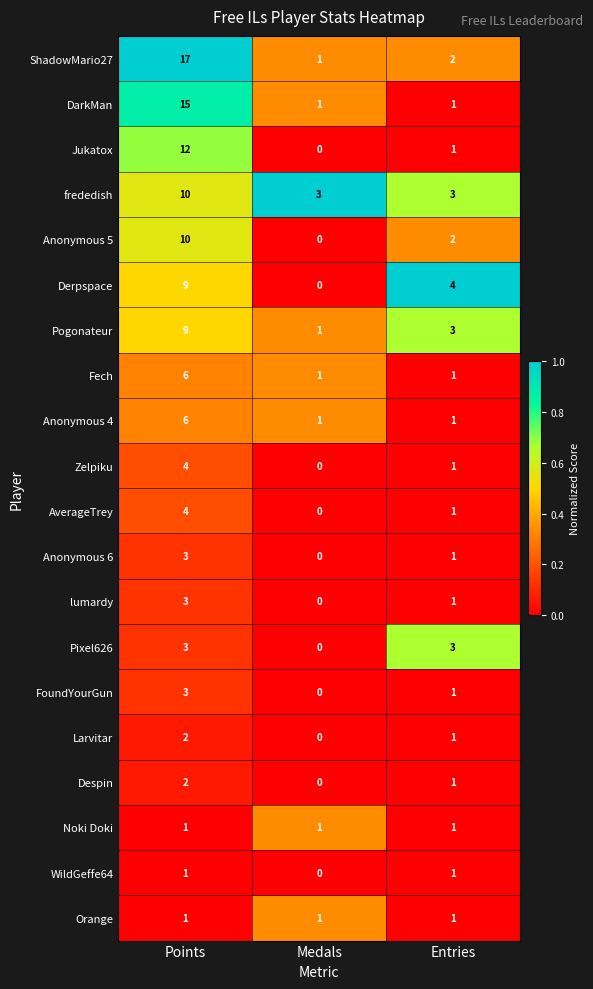

How many categories are shown in the chart?

3